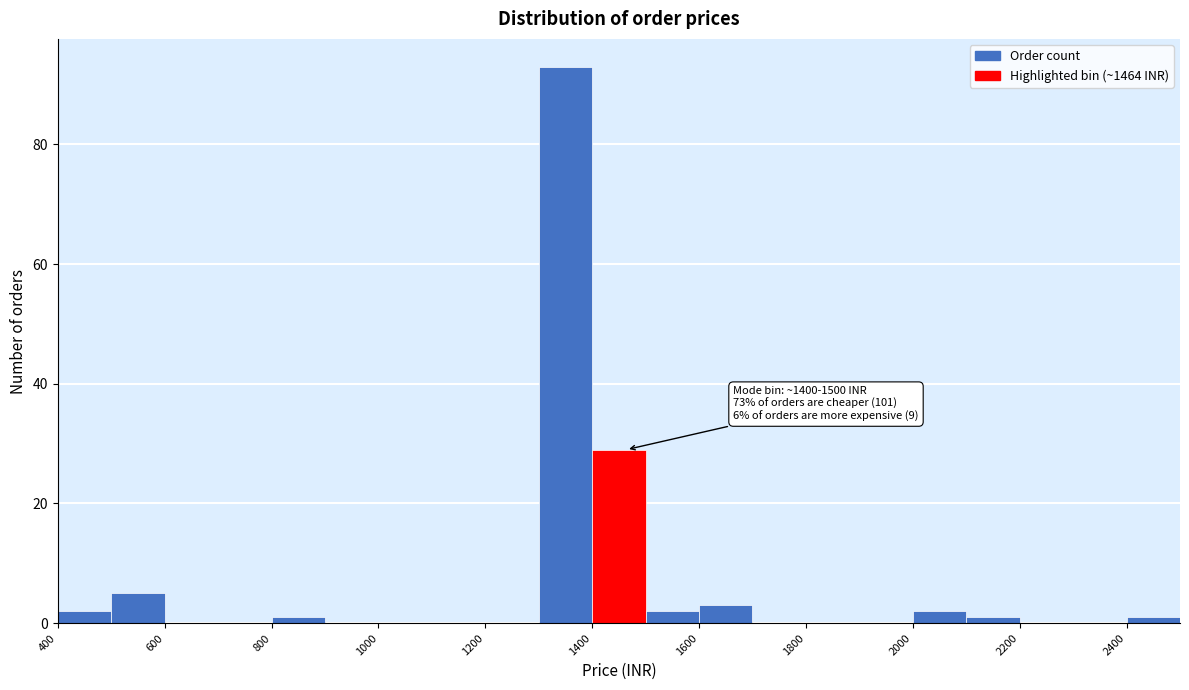

Over which range of the x-axis is the bar tallest?

1300 to 1400